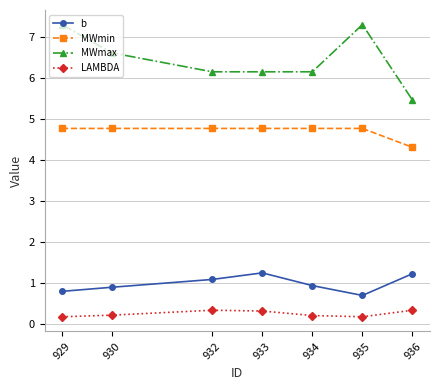

What is the value of the MWmin point at the 2nd from the left?

4.8